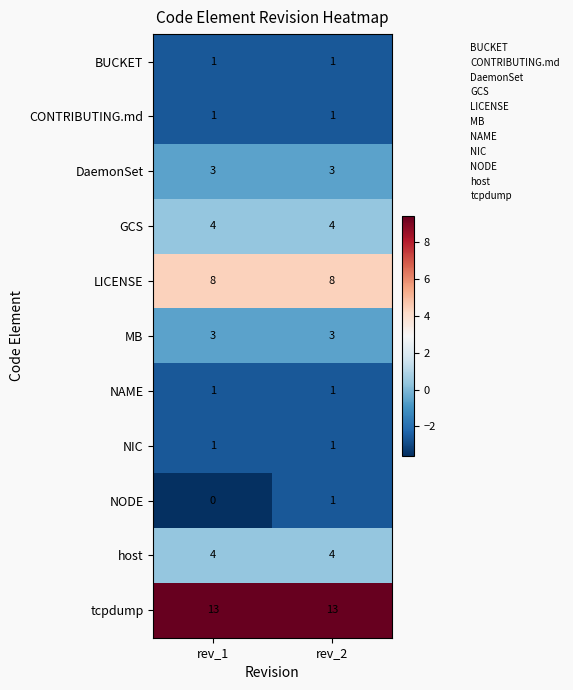

What is the average value of the tcpdump series?

13